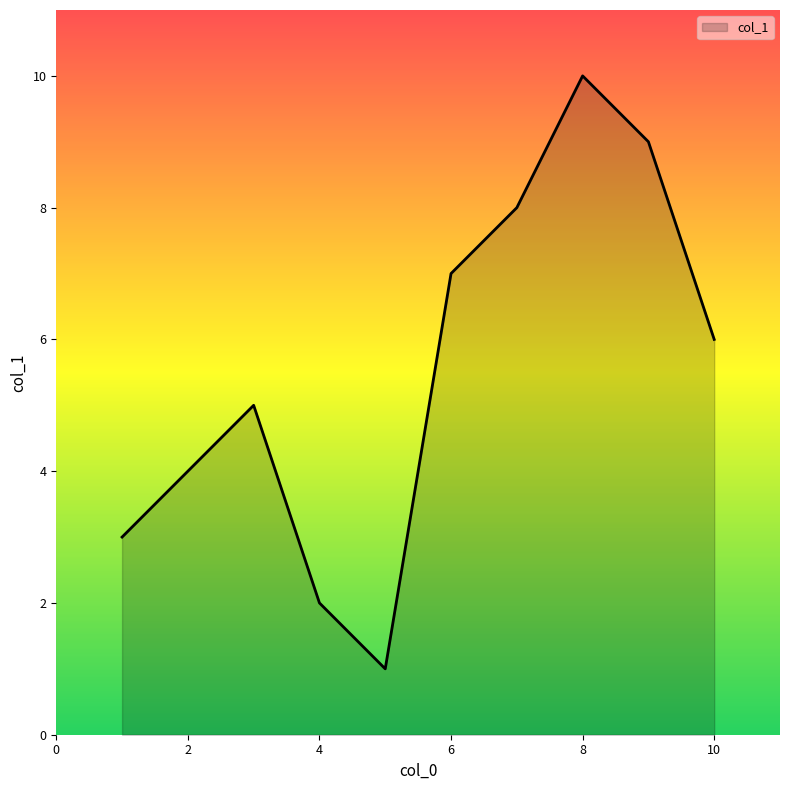

What is the greatest value displayed?

10